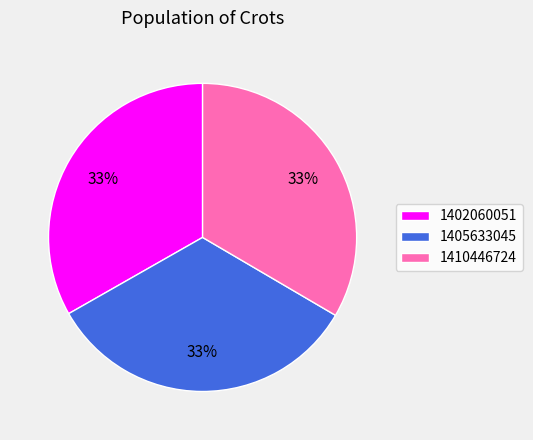

Combined, do 1405633045 and 1402060051 account for over 50%?

Yes